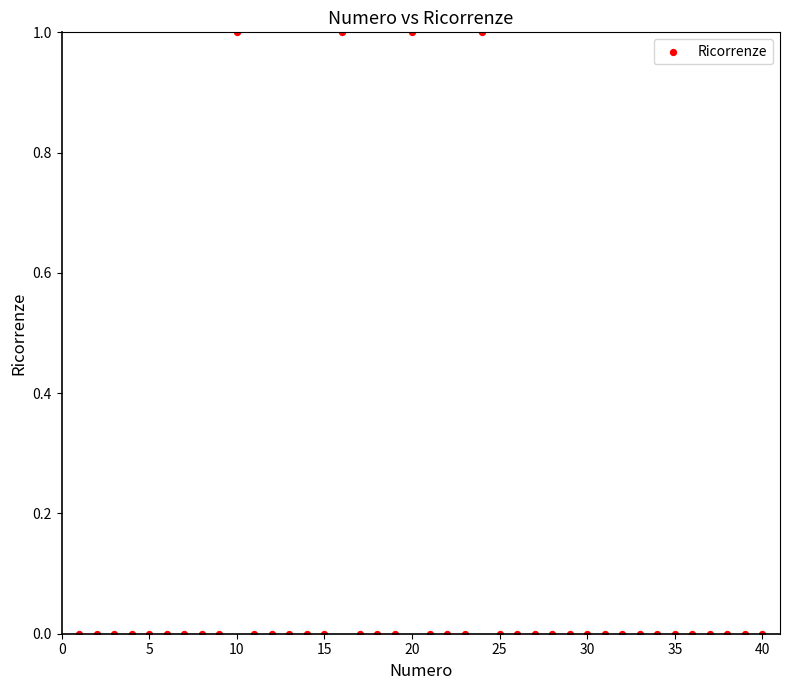

What is the range of X values (max minus min)?

39